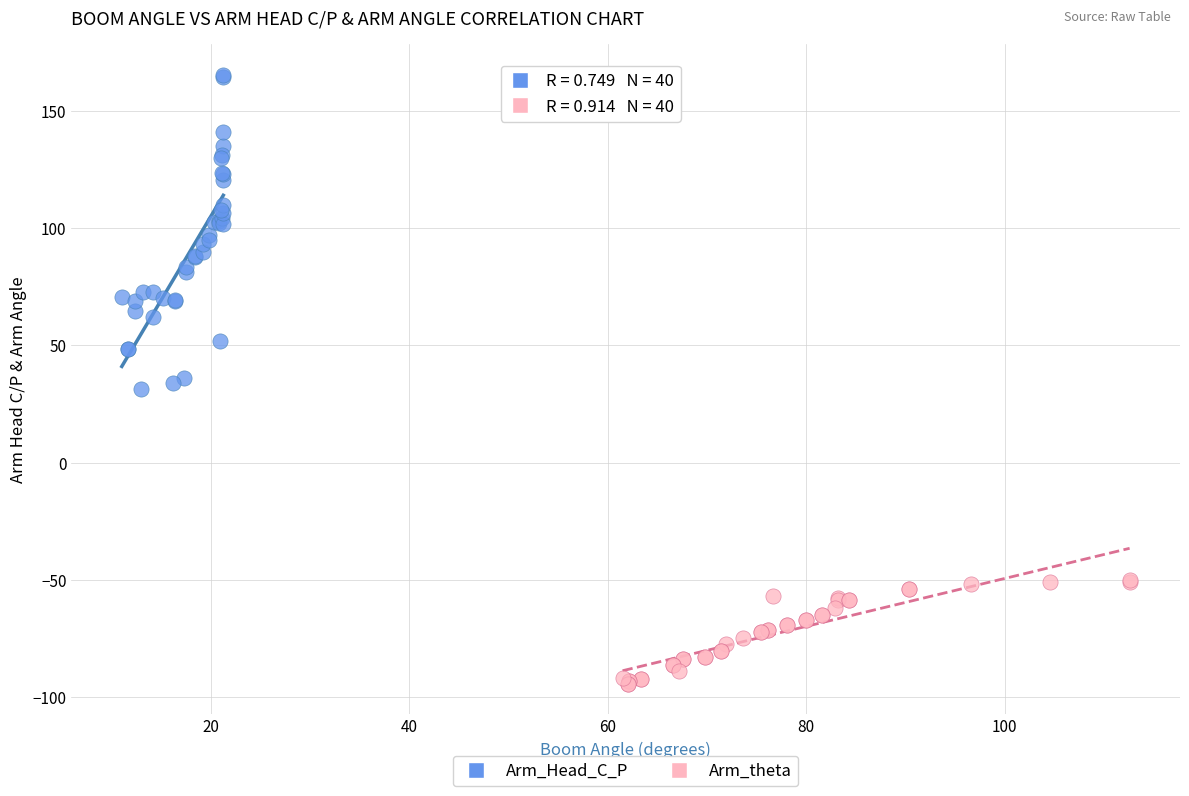

Which series reaches the maximum Y coordinate?

Arm_Head_C_P